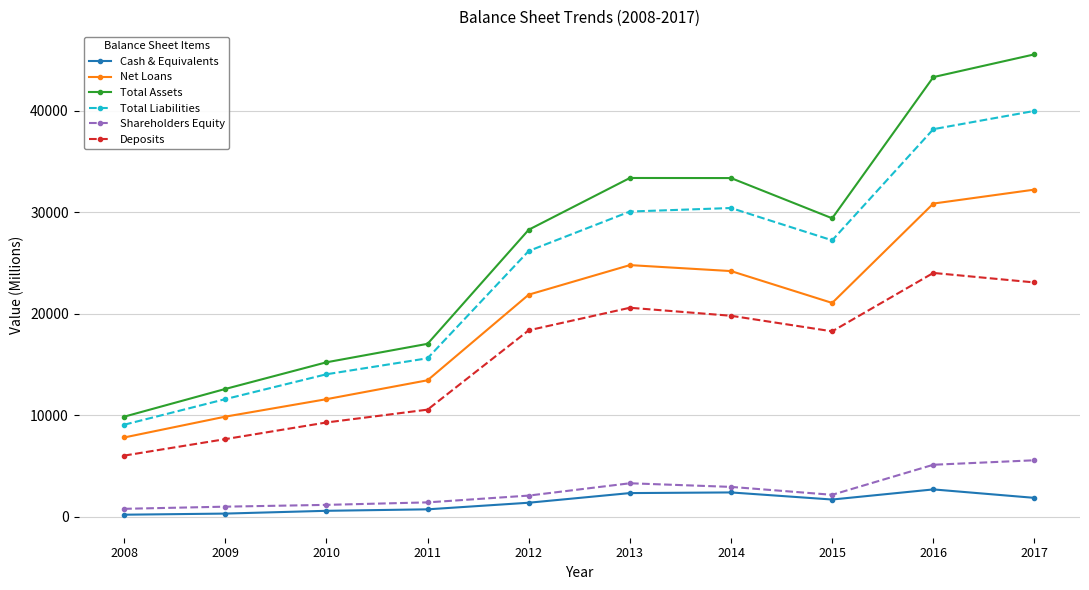

The Total Assets series shows 29414 at 2015. True or false?

True